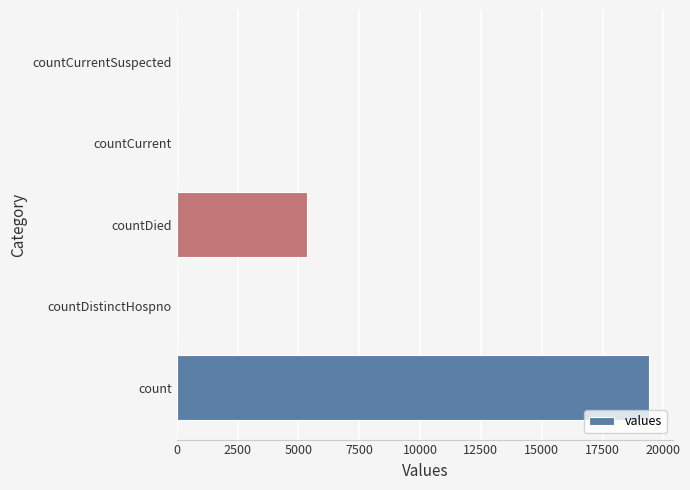

Where is the data nearest to the value 9710?

countDied